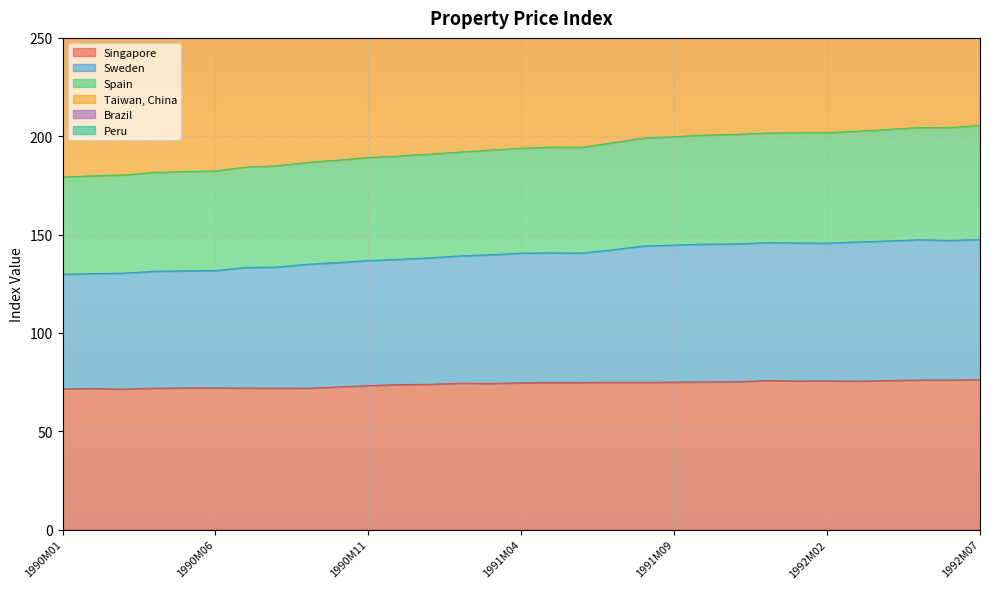

List the labels in order of Spain value, smallest first.

1990M01, 1990M02, 1990M03, 1990M04, 1990M05, 1990M06, 1990M07, 1990M08, 1990M09, 1990M10, 1990M11, 1990M12, 1991M01, 1991M02, 1991M03, 1991M04, 1991M05, 1991M06, 1991M07, 1991M08, 1991M09, 1991M10, 1991M11, 1992M02, 1991M12, 1992M01, 1992M03, 1992M04, 1992M05, 1992M06, 1992M07